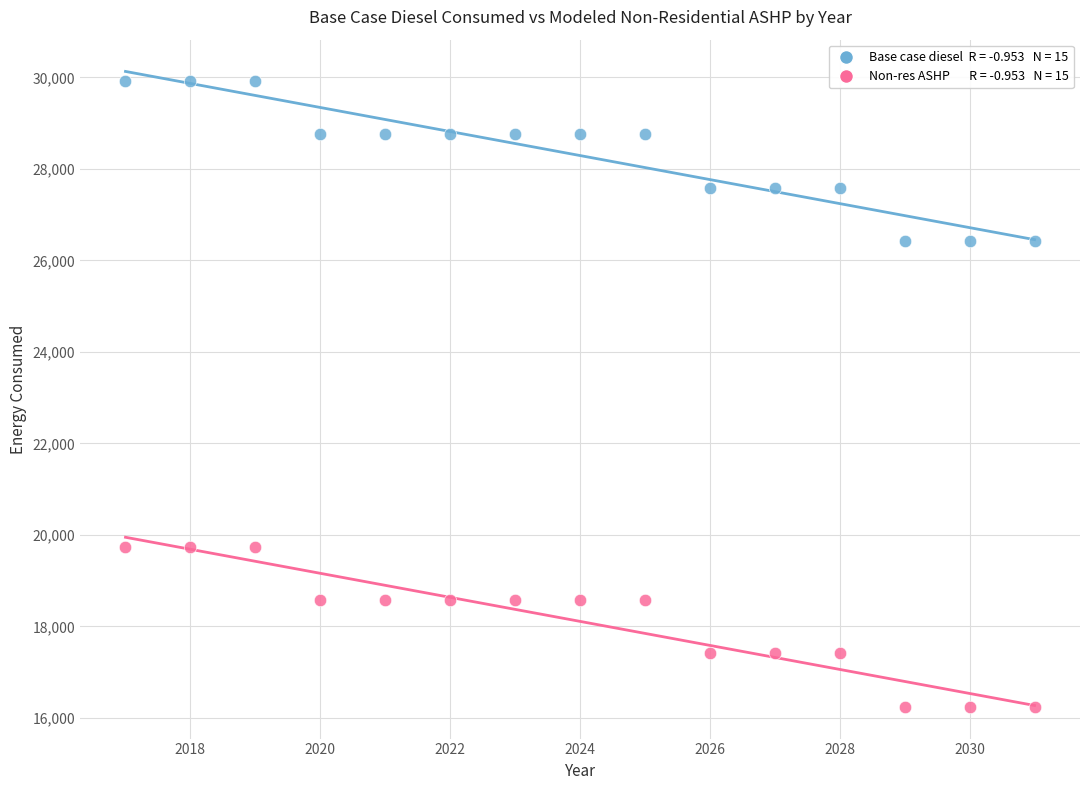

Across all data points, what is the range of X values (max minus min)?

14.0